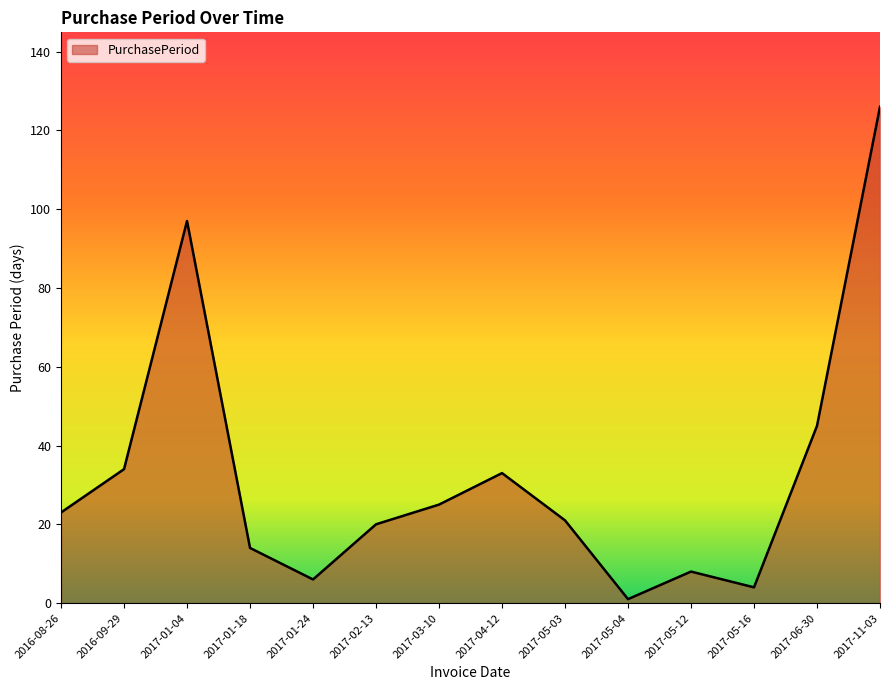

What position from the left is 2017-01-04?

3